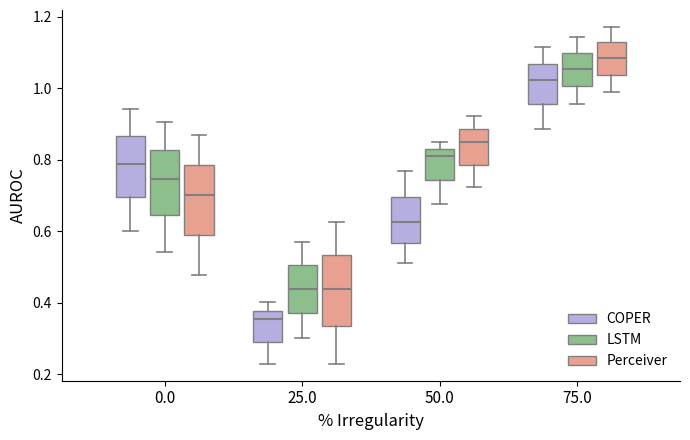

Reading left to right, transcribe this box plot: for each box, give where its median line is, the range the box spans, and where its two whiskers end, as read against the y-axis. The values are not printed on the chart, so give them approximately, as read against the axis.

0.0 (COPER): median 0.78, box 0.70 to 0.86, whiskers 0.60 to 0.94
0.0 (LSTM): median 0.74, box 0.64 to 0.82, whiskers 0.54 to 0.90
0.0 (Perceiver): median 0.70, box 0.58 to 0.78, whiskers 0.48 to 0.86
25.0 (COPER): median 0.36, box 0.30 to 0.38, whiskers 0.22 to 0.40
25.0 (LSTM): median 0.44, box 0.38 to 0.50, whiskers 0.30 to 0.58
25.0 (Perceiver): median 0.44, box 0.34 to 0.54, whiskers 0.22 to 0.62
50.0 (COPER): median 0.62, box 0.56 to 0.70, whiskers 0.52 to 0.76
50.0 (LSTM): median 0.80, box 0.74 to 0.82, whiskers 0.68 to 0.84
50.0 (Perceiver): median 0.84, box 0.78 to 0.88, whiskers 0.72 to 0.92
75.0 (COPER): median 1.02, box 0.96 to 1.06, whiskers 0.88 to 1.12
75.0 (LSTM): median 1.06, box 1.00 to 1.10, whiskers 0.96 to 1.14
75.0 (Perceiver): median 1.08, box 1.04 to 1.12, whiskers 1.00 to 1.18